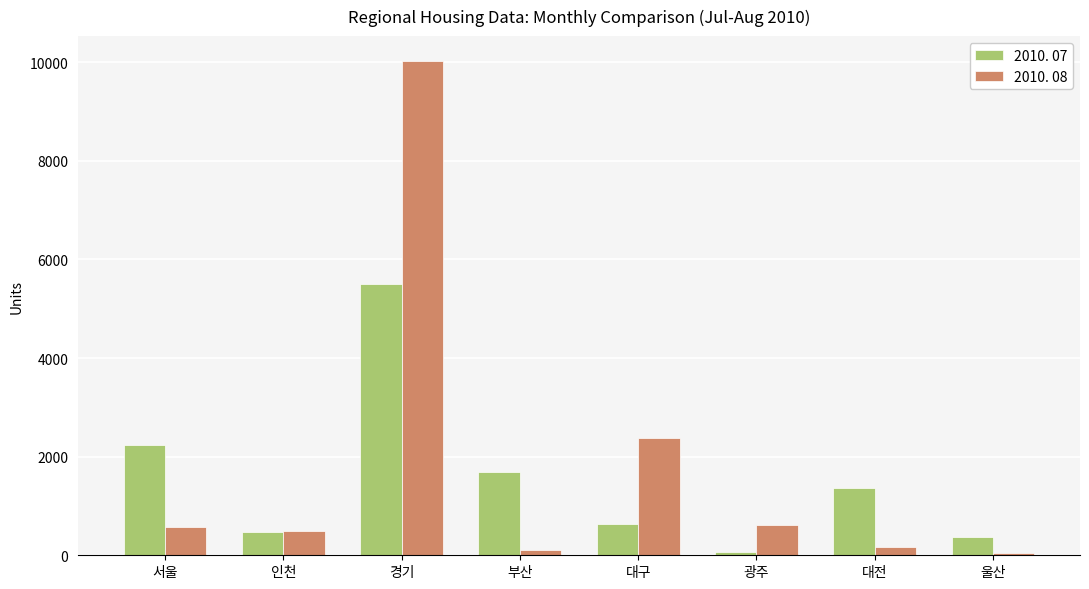

How many groups of bars are there?

8